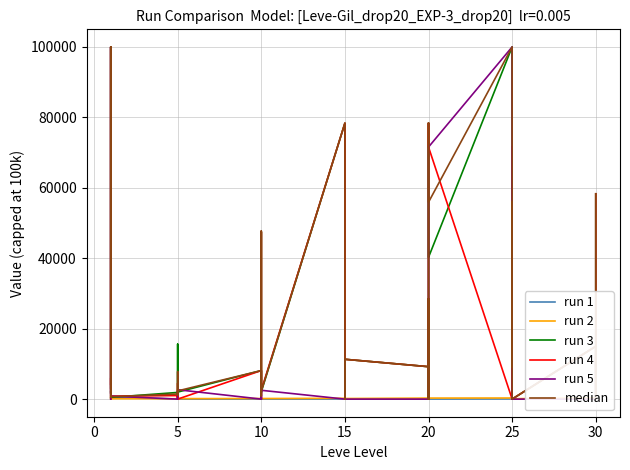

Which series changed the most between 15 and 30?

run 3